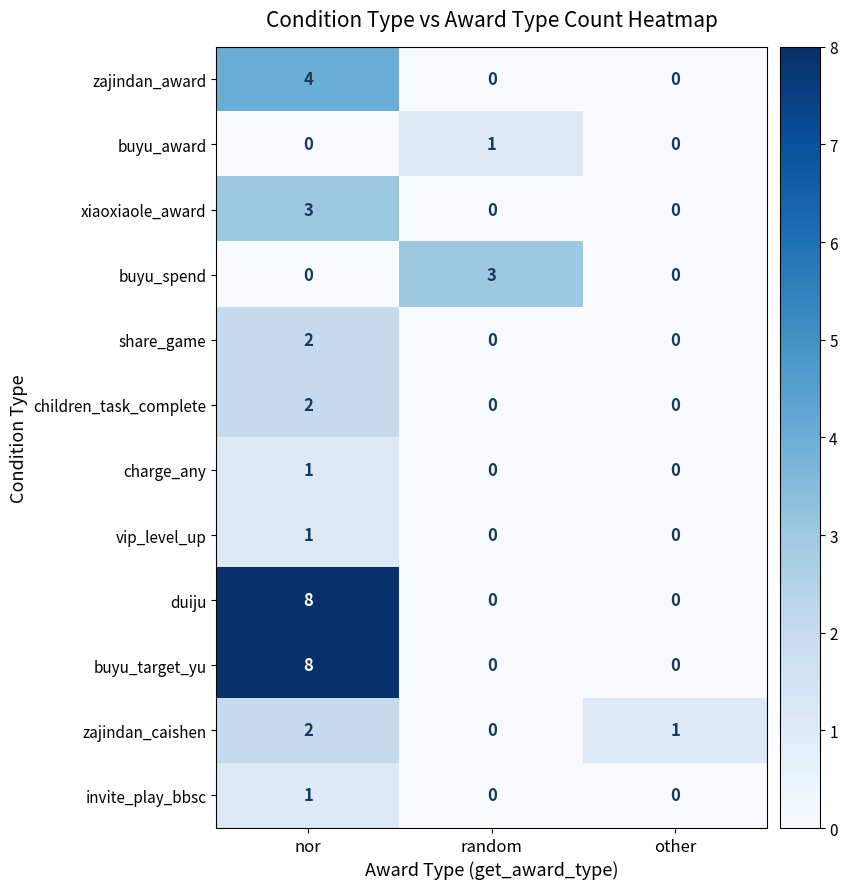

How many xiaoxiaole_award values are between 0 and 3?

3